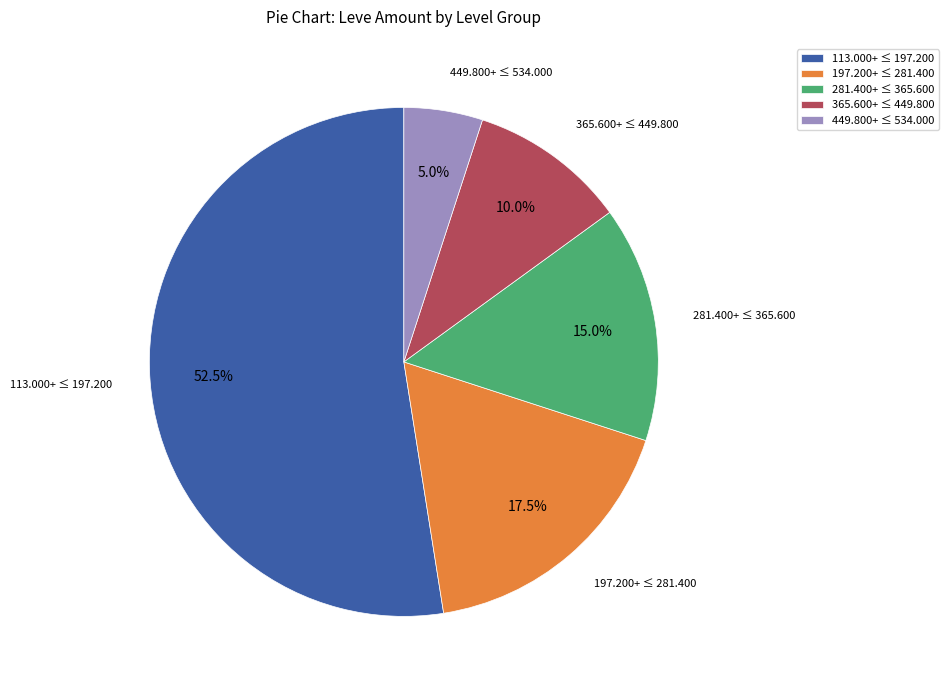

Rank the categories by value from lowest to highest.

449.800+ ≤ 534.000, 365.600+ ≤ 449.800, 281.400+ ≤ 365.600, 197.200+ ≤ 281.400, 113.000+ ≤ 197.200